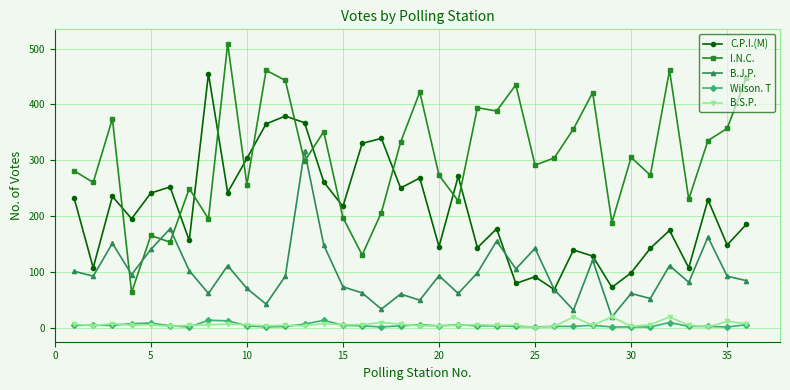

In C.P.I.(M), how many points are lower than both neighbors (excluding endpoints)?

13